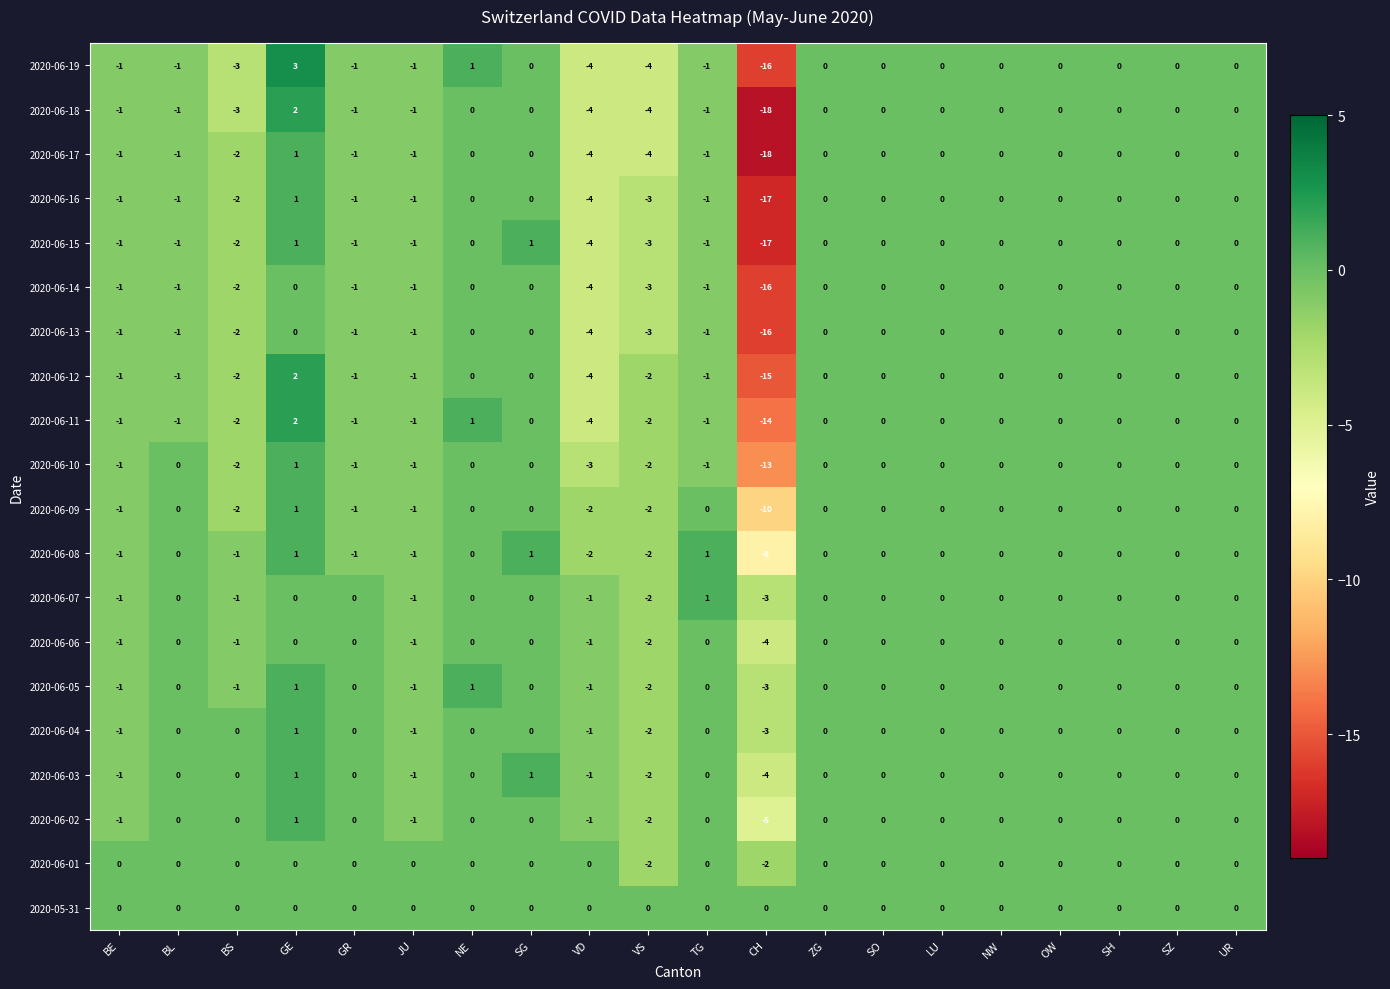

Which category has the lowest value in the 2020-06-12 series?

CH